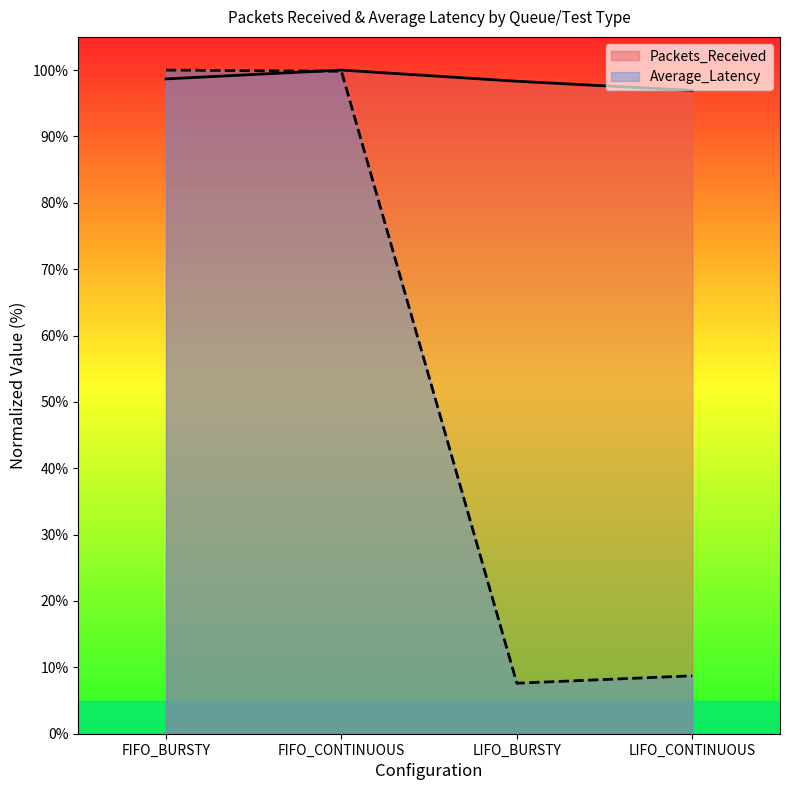

True or false: Average_Latency has more than 2 points higher than both neighbors.

False